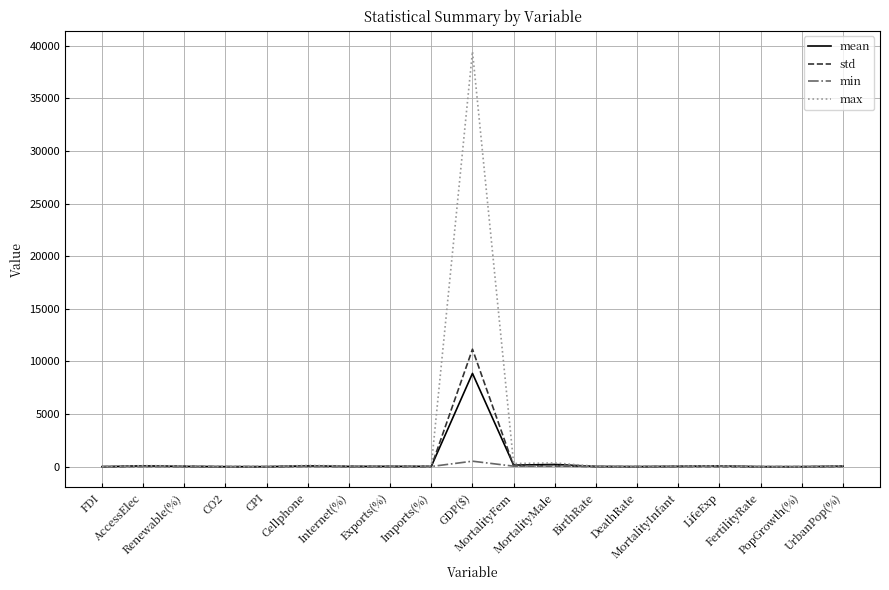

What are all the series names shown in the legend?

mean, std, min, max